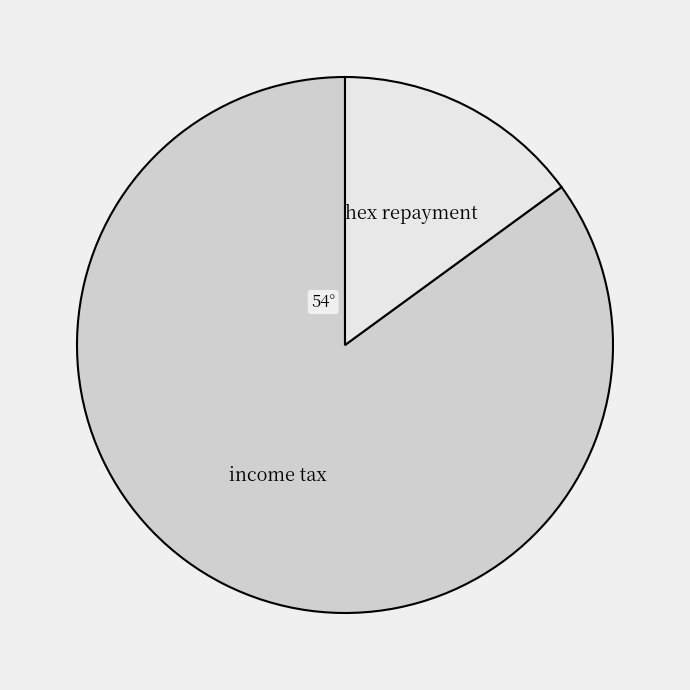

What is the largest slice in the pie chart?

income tax